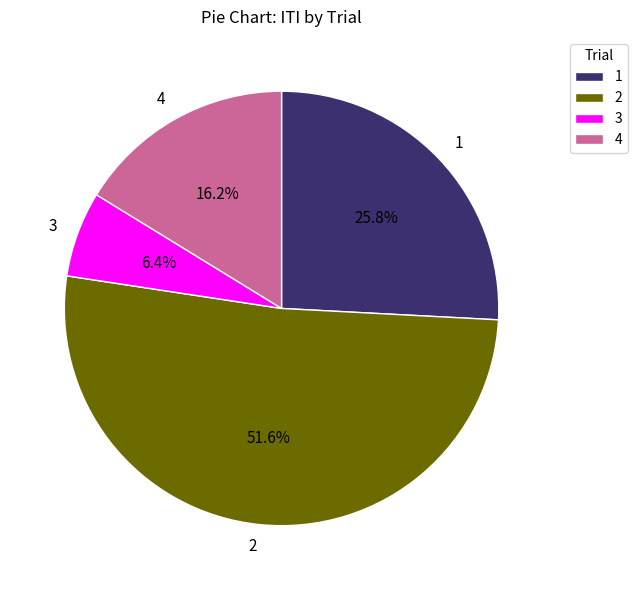

To the nearest percent, what percentage of the pie is 2?

52%